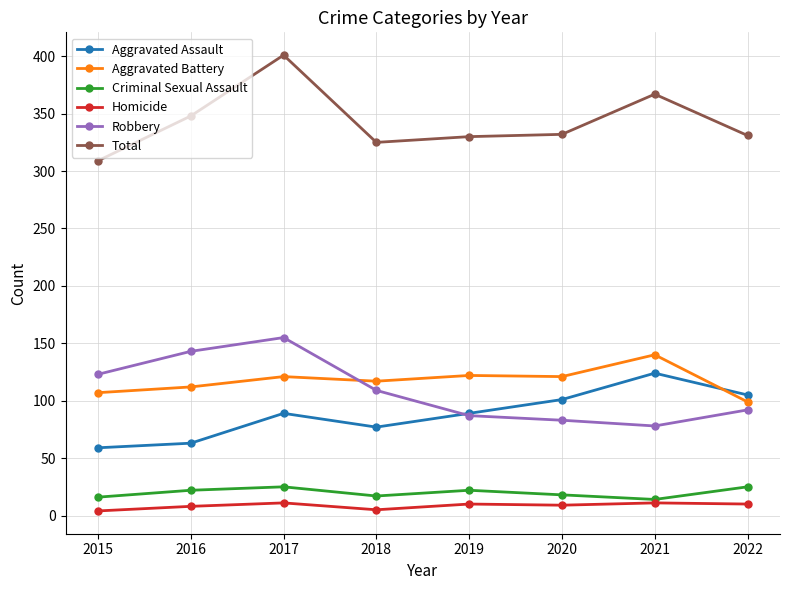

What is the maximum value shown in the chart?

401